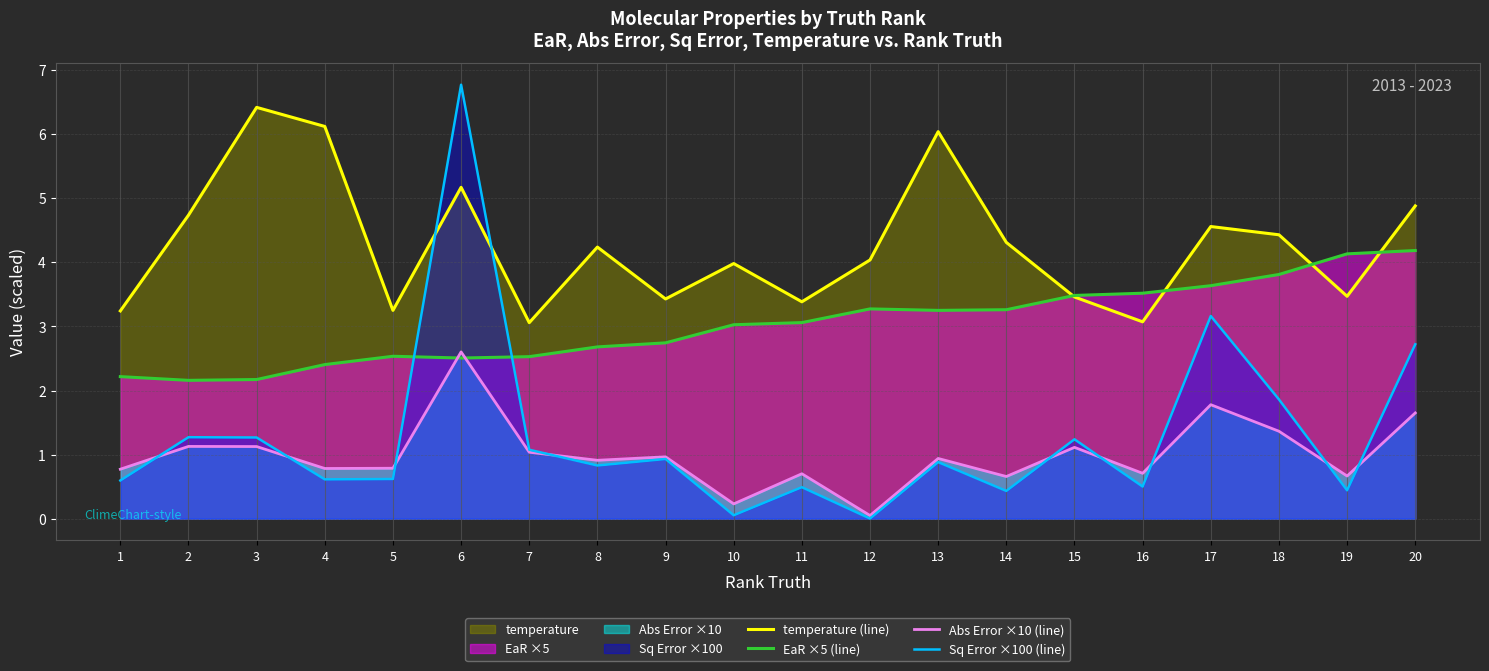

Is the value of Sq Error ×100 (line) at 14 greater than the value of EaR ×5 (line) at 13?

No